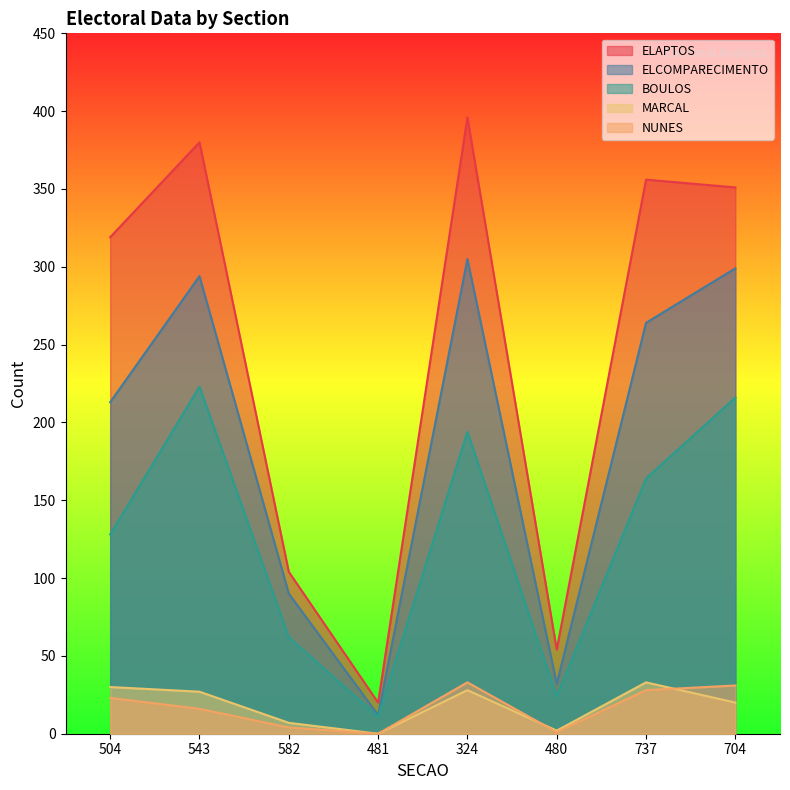

Which series has the largest total across all categories?

ELAPTOS